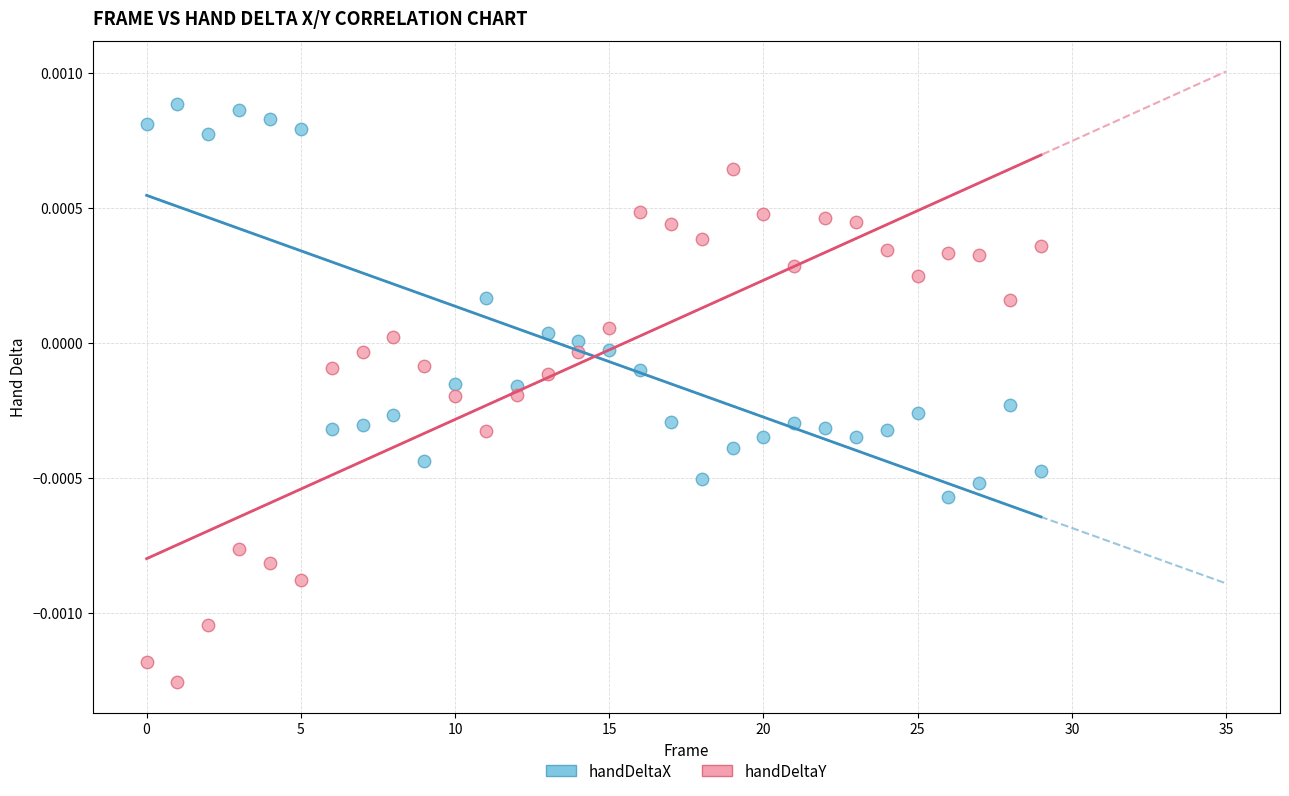

Which series reaches the maximum Y coordinate?

handDeltaX